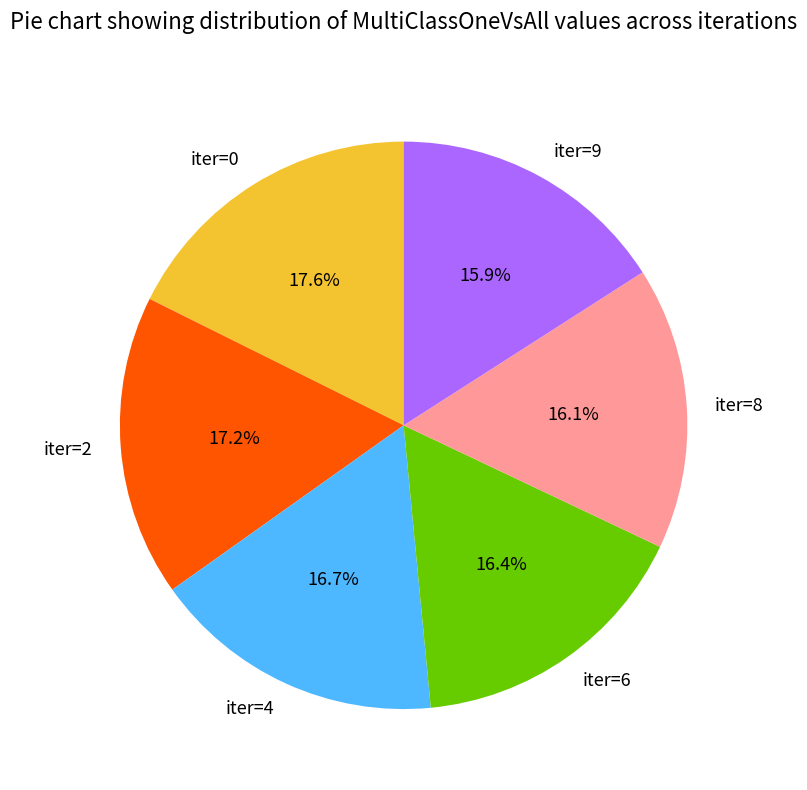

Does iter=9 account for over 50% of the chart?

No